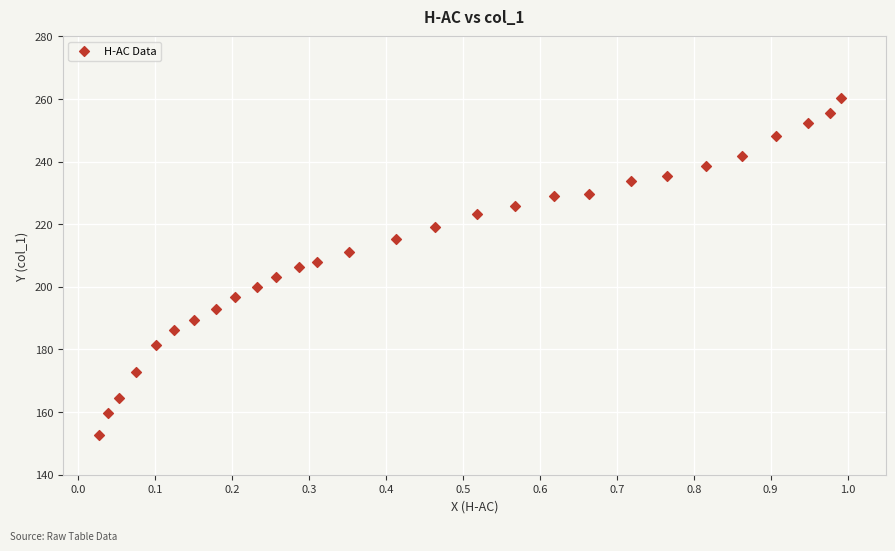

What is the range of Y values (max minus min)?

107.6